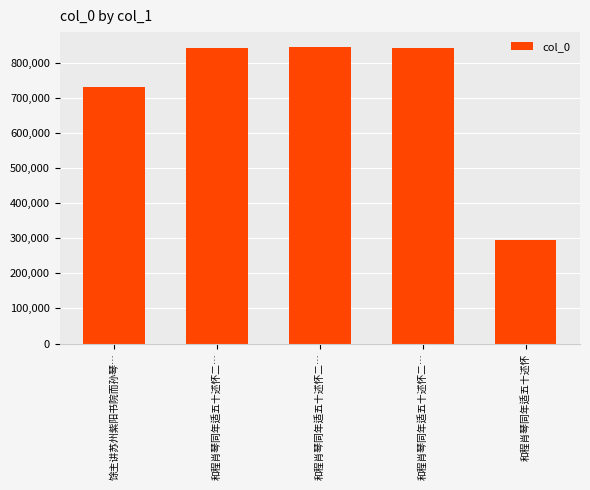

Reading left to right, what are all the values shown in this chart?

馀主讲苏州紫阳书院而孙琴…=730072	和程肖琴同年适五十述怀二…=842196	和程肖琴同年适五十述怀二…=844893	和程肖琴同年适五十述怀二…=842197	和程肖琴同年适五十述怀=294772